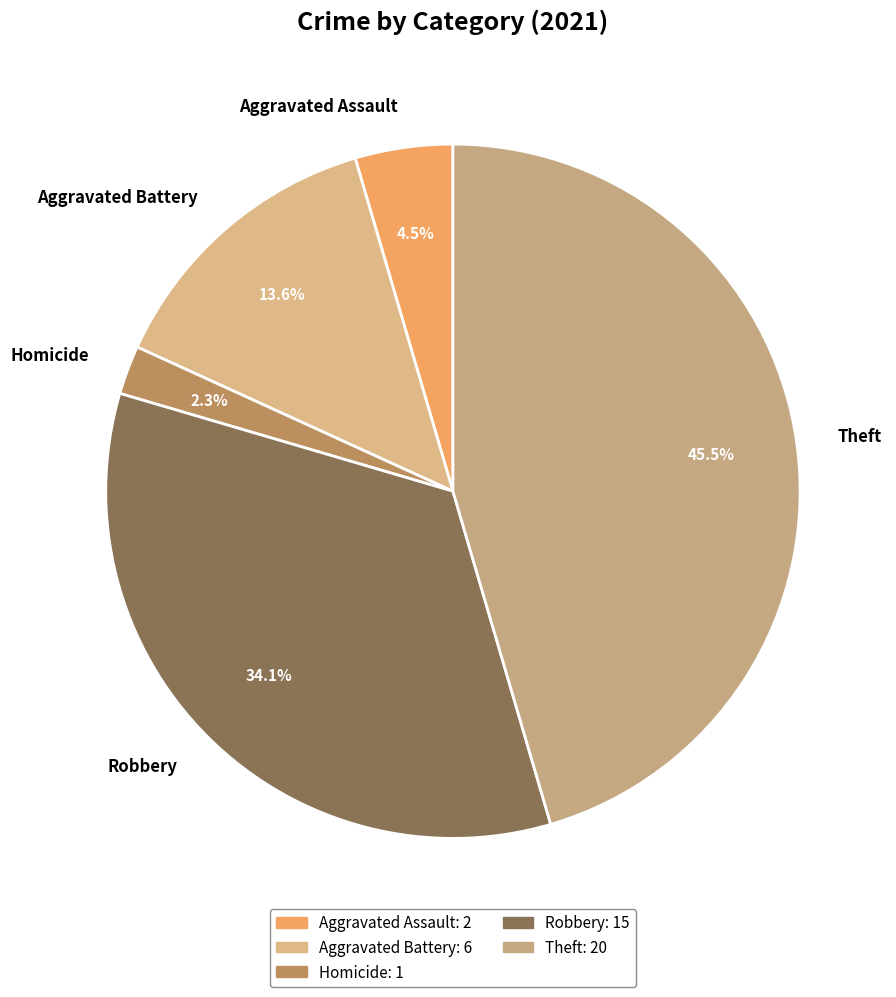

What is the smallest slice in the pie chart?

Homicide